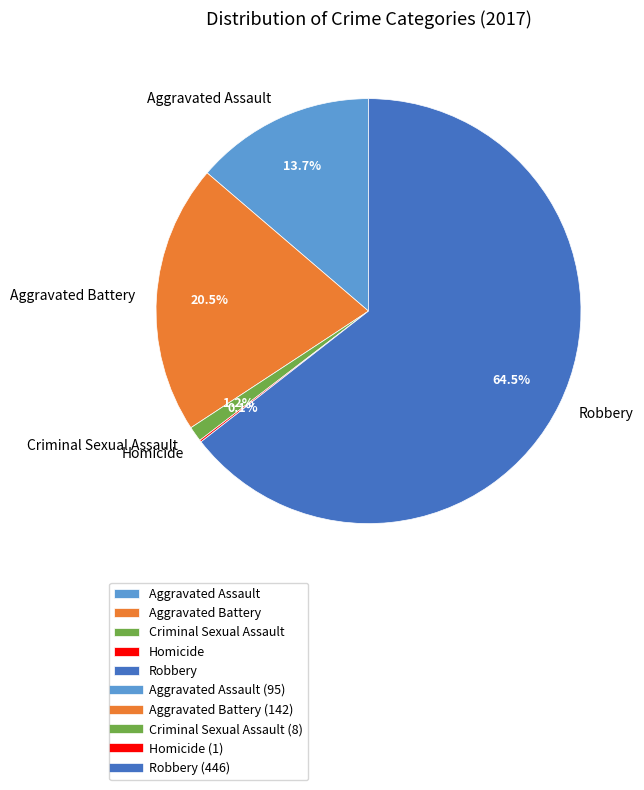

Combined, what portion of the pie is Robbery and Aggravated Battery?

85.0%